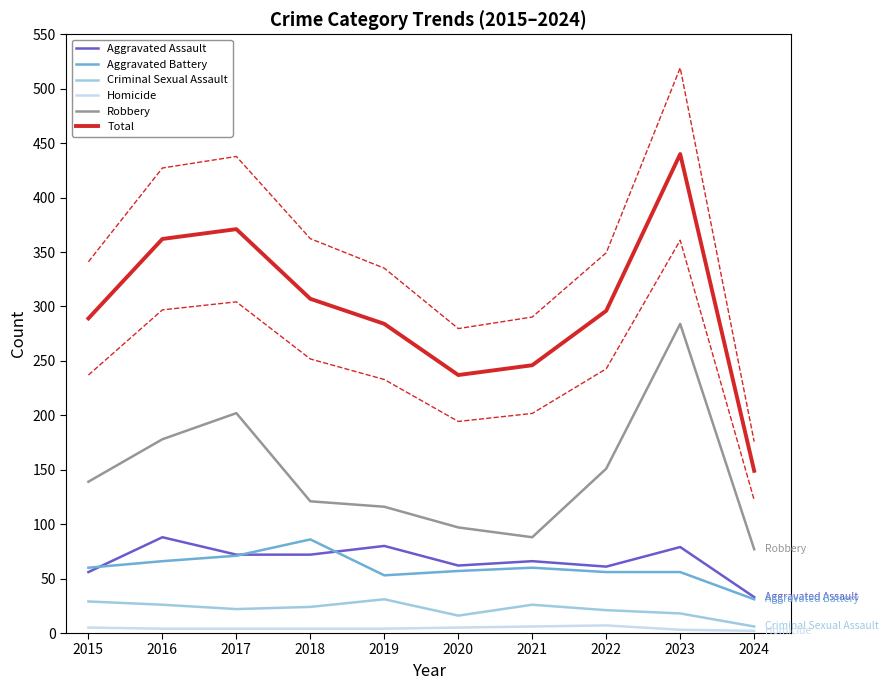

The value of Total at 2021 is 108. True or false?

False